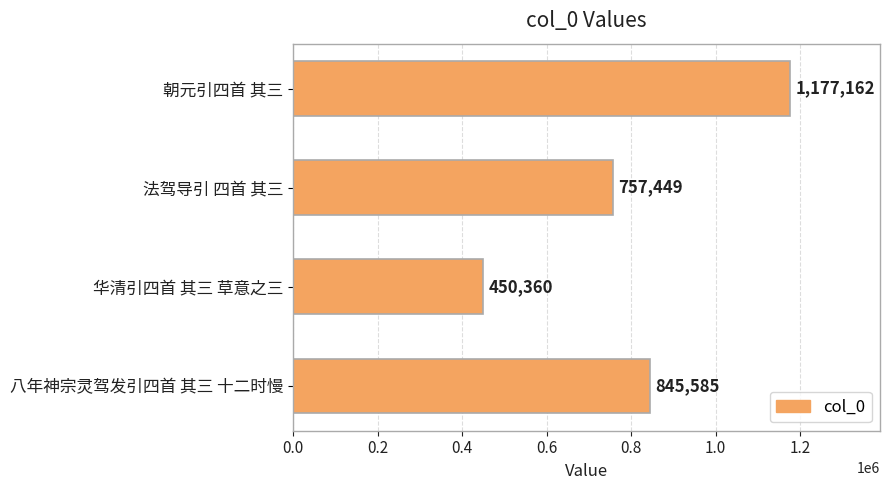

Rank the categories by value from lowest to highest.

华清引四首 其三 草意之三, 法驾导引 四首 其三, 八年神宗灵驾发引四首 其三 十二时慢, 朝元引四首 其三